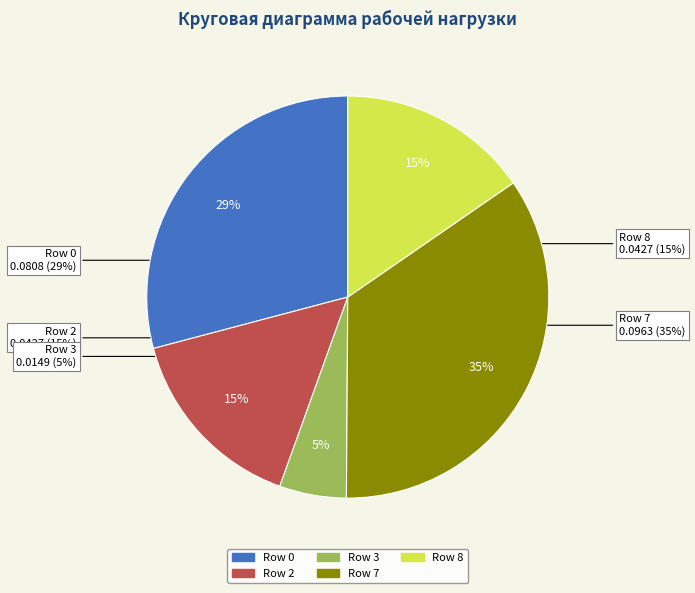

Combined, do 7 and 3 account for over 50%?

No